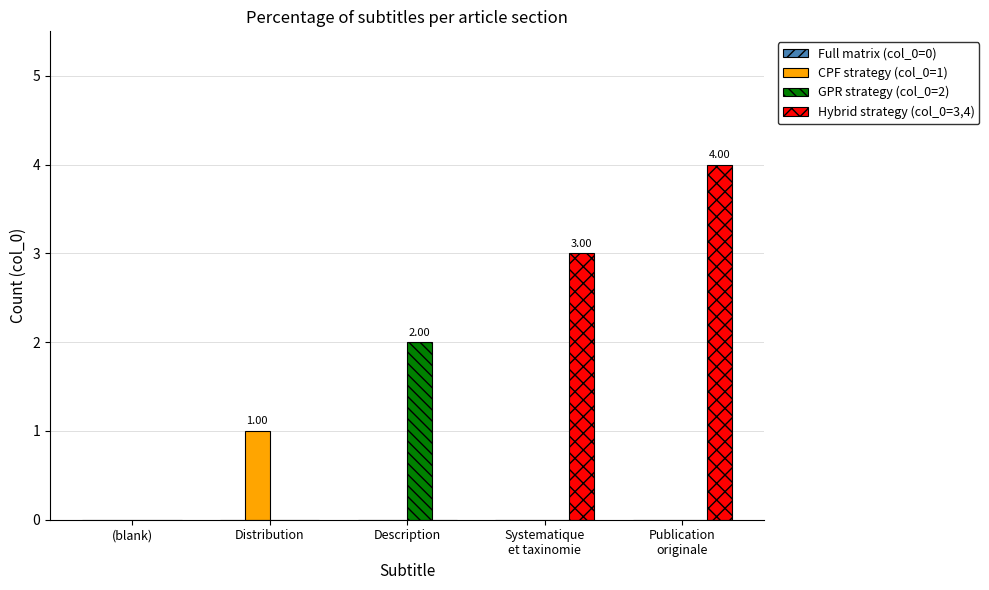

At which label does CPF strategy (col_0=1) reach its peak?

Distribution